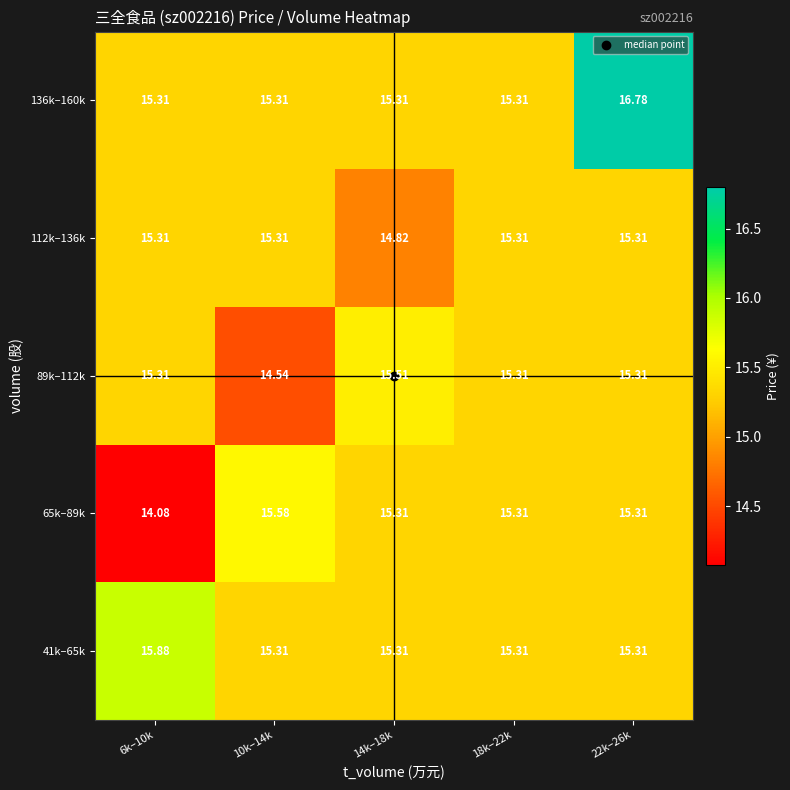

List the series in order of their peak value, highest first.

136k–160k, 41k–65k, 65k–89k, 89k–112k, 112k–136k